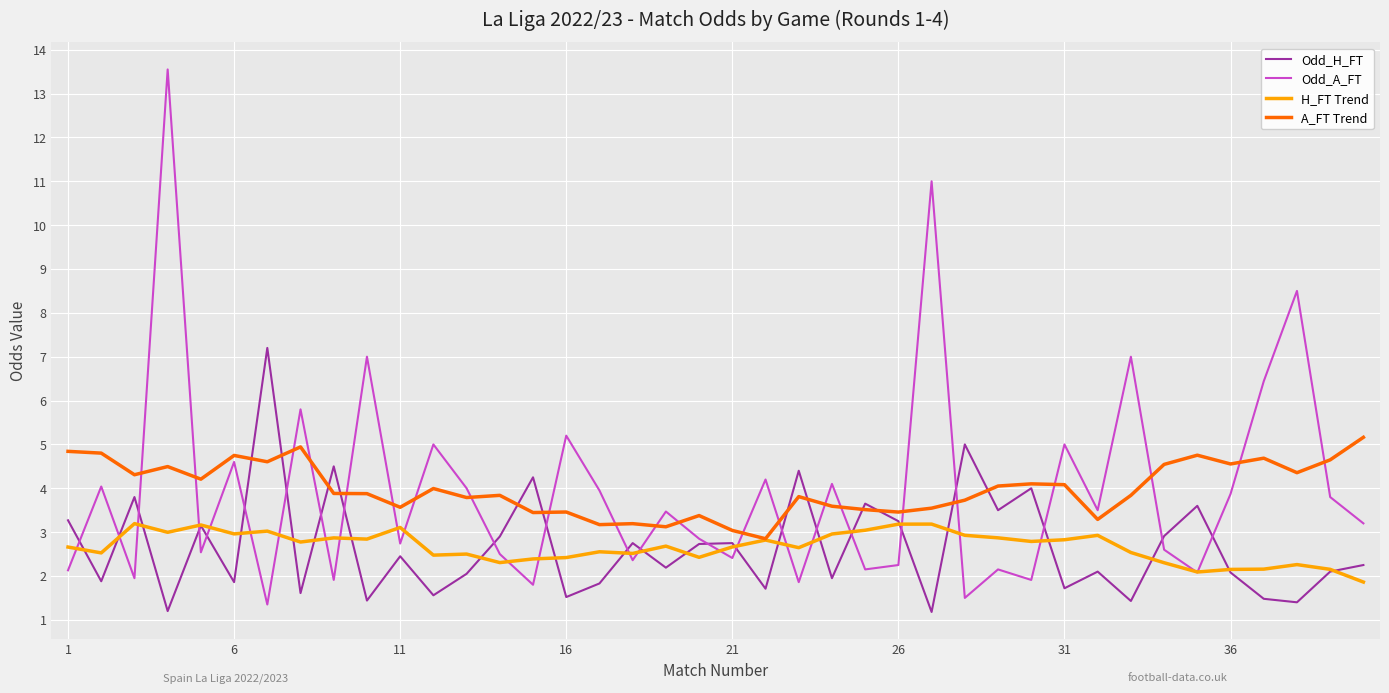

What is the maximum value for Odd_A_FT?

13.6